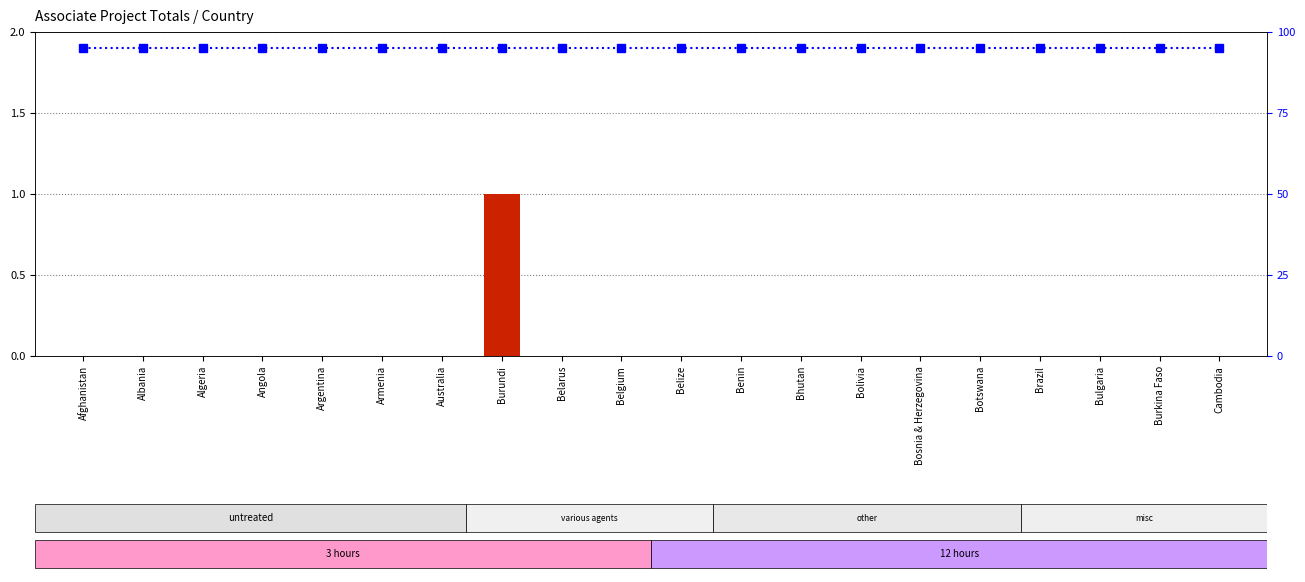

At which label does count reach its peak?

Burundi